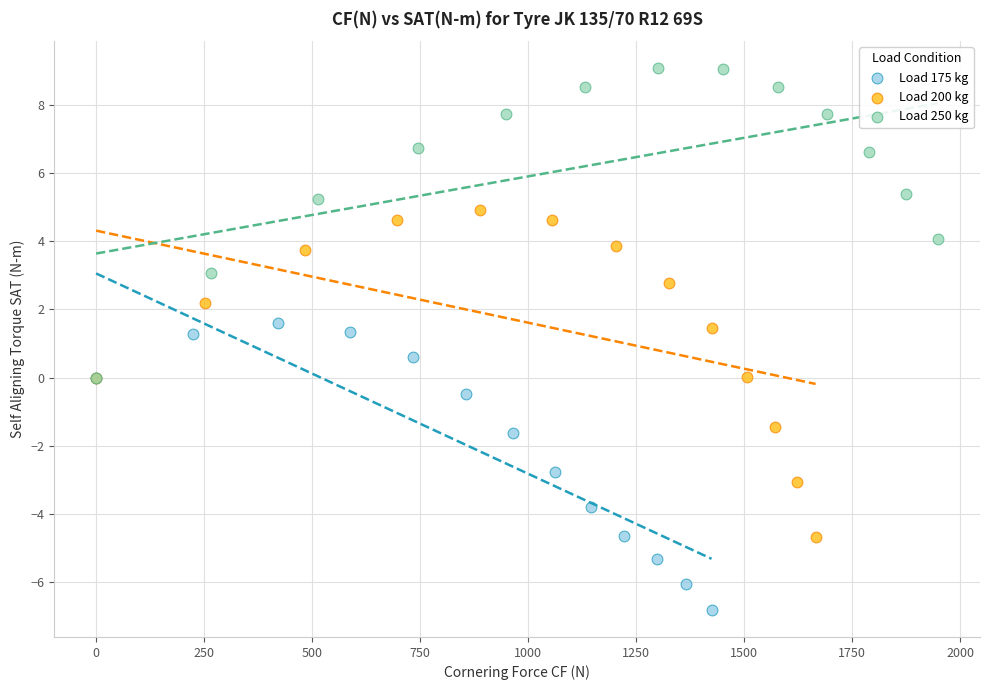

Which series contains the lowest Y value?

Load 175 kg